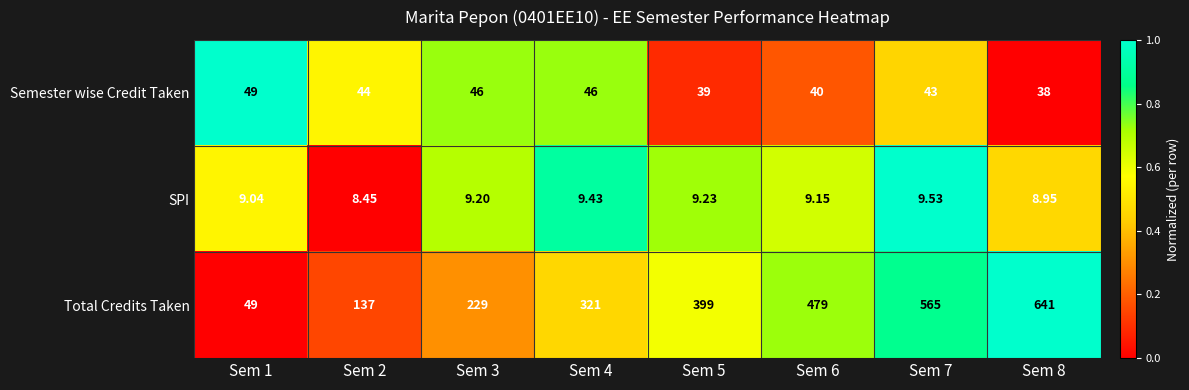

At Sem 2, list the series in order from largest to smallest.

Total Credits Taken, Semester wise Credit Taken, SPI